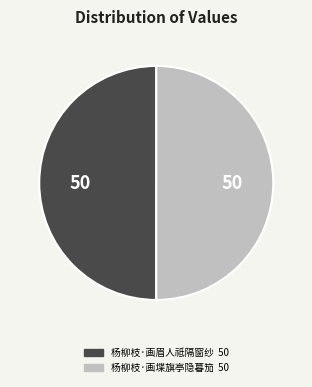

What is the ratio of the value at 杨柳枝·画堞旗亭隐暮笳 to the value at 杨柳枝·画眉人祗隔窗纱?

1.0